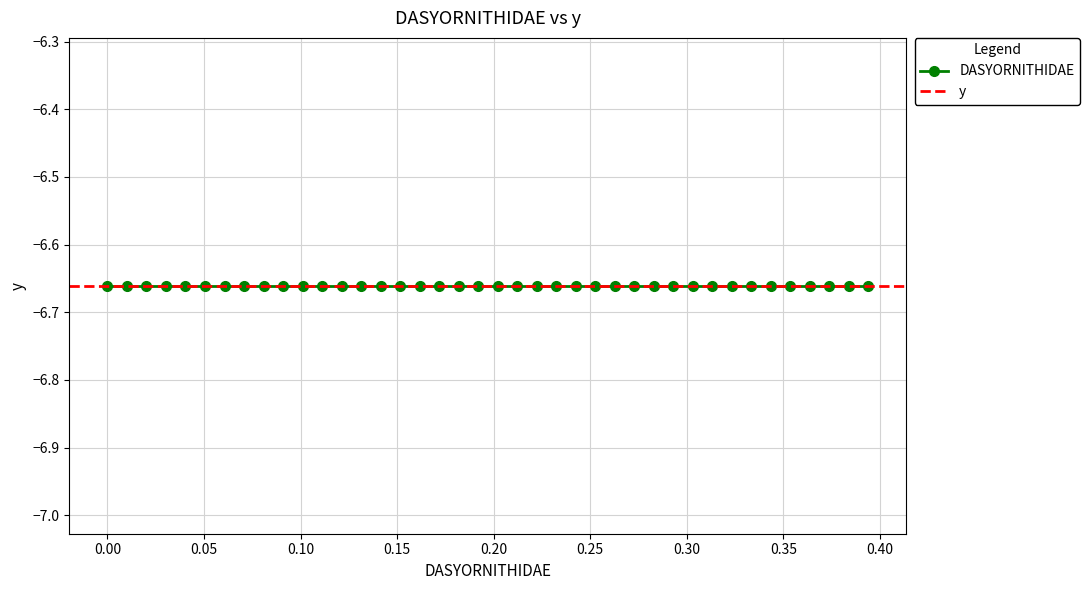

True or false: DASYORNITHIDAE and y intersect in this chart.

False